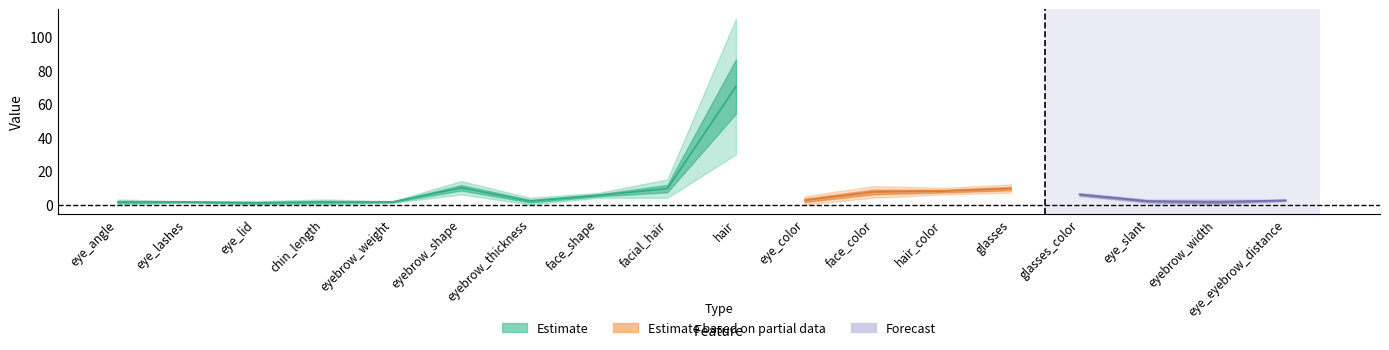

At which category is the sum across all series the highest?

hair